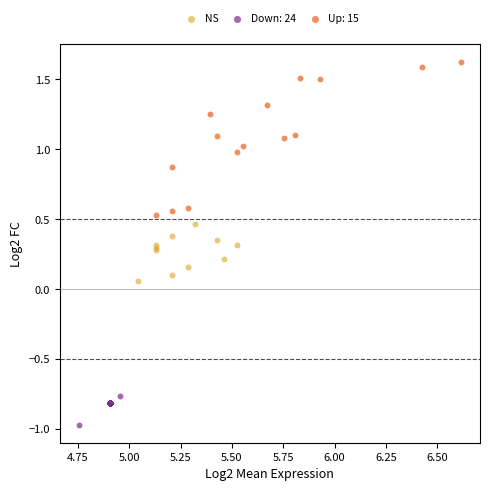

Which series contains the lowest Y value?

Down: 24